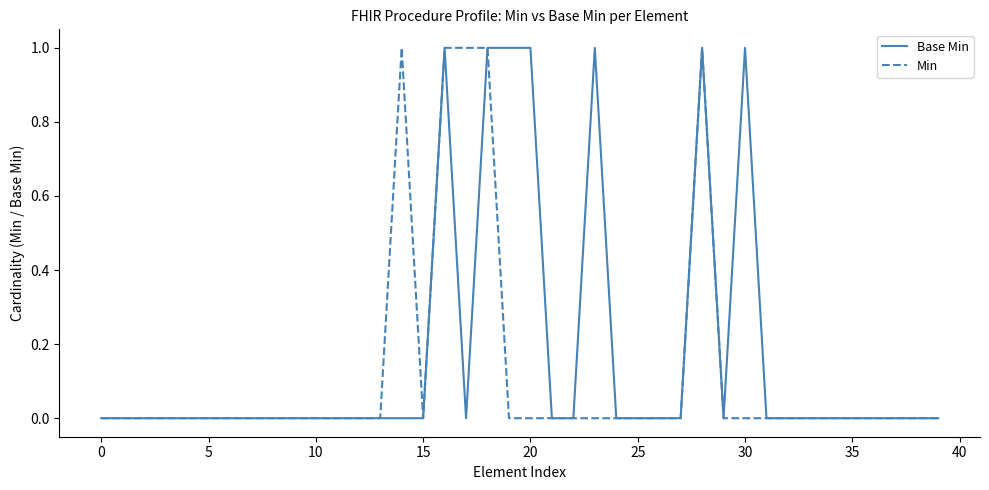

List the series in order of their overall mean, highest first.

Base Min, Min